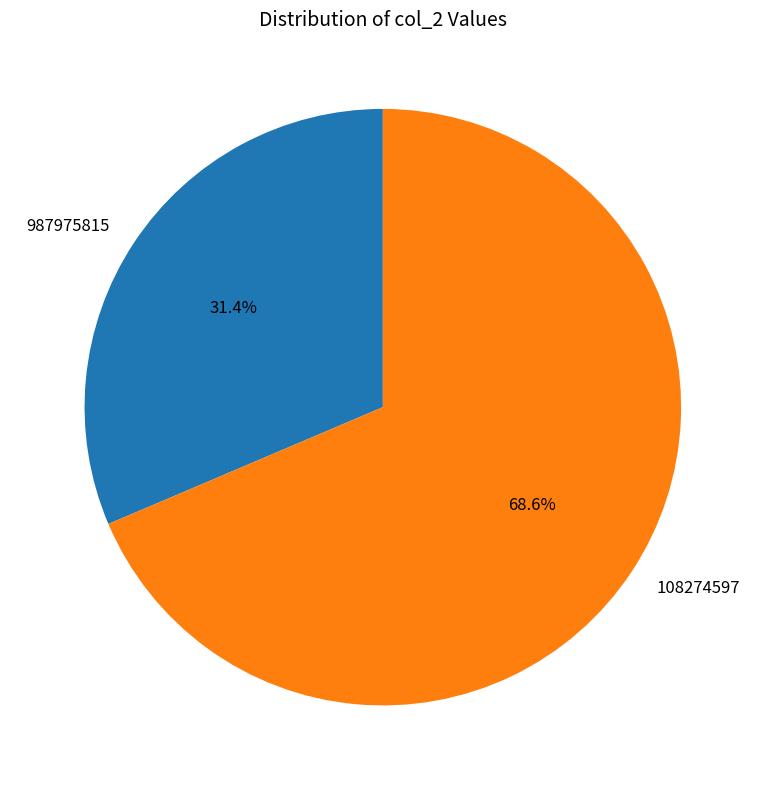

Is it true that 108274597 is 82% of the pie?

False